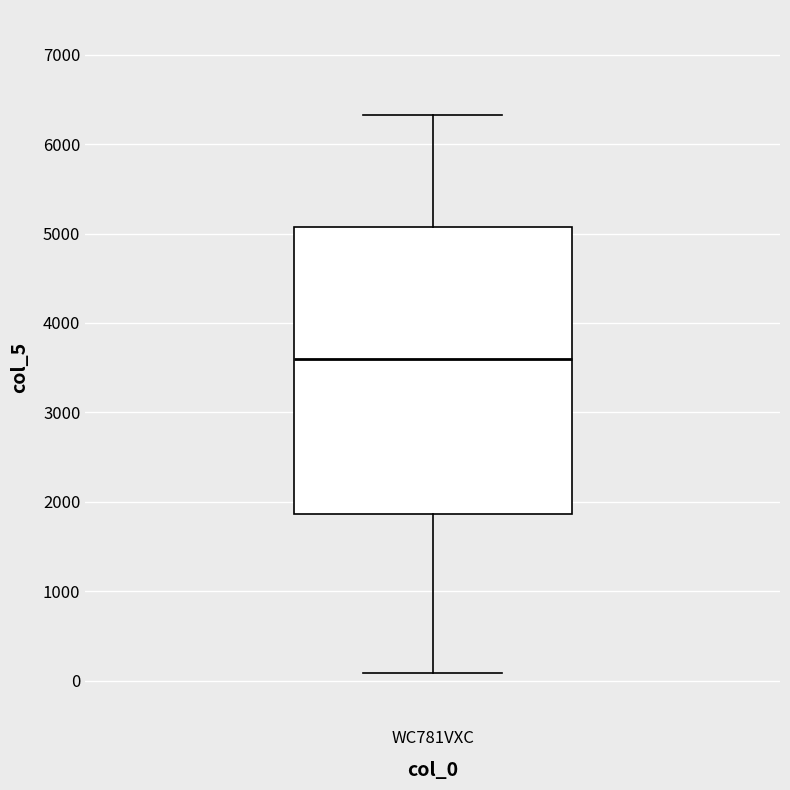

Transcribe this box plot: give where the median line is, the range the box spans, and where the two whiskers end, as read against the y-axis. The values are not printed on the chart, so give them approximately, as read against the axis.

median 3600, box 1900 to 5100, whiskers 100 to 6300